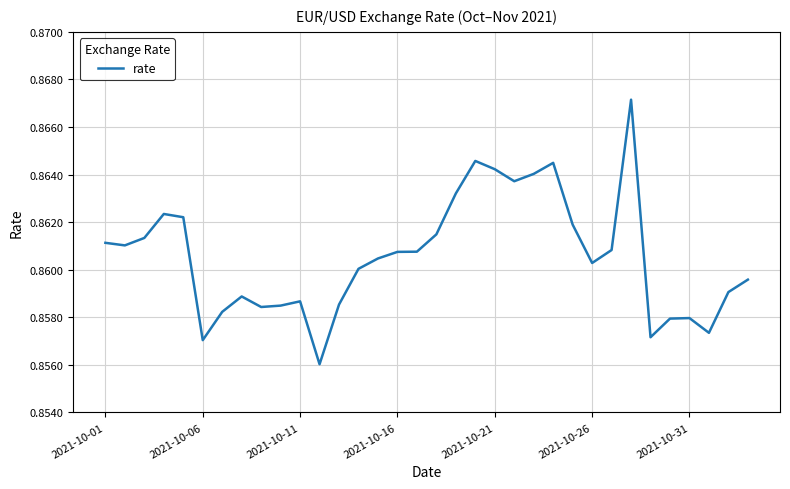

How many lines are shown in the chart?

1